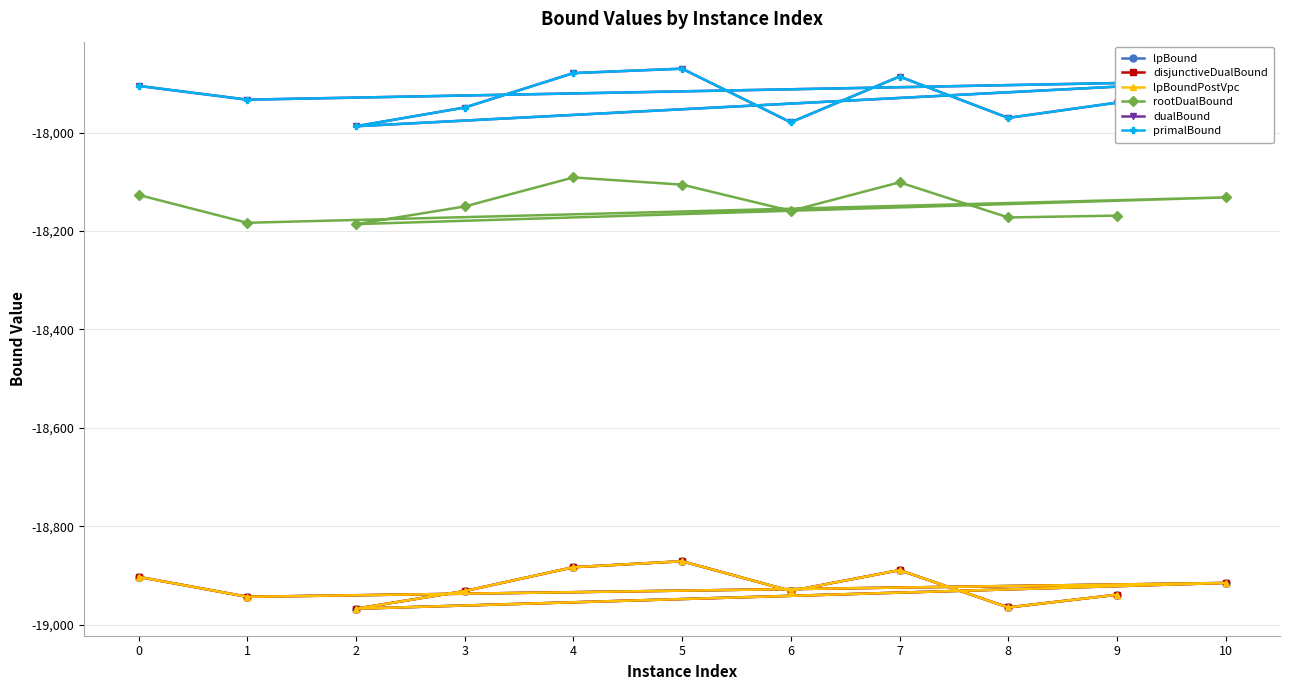

True or false: rootDualBound and primalBound cross at least once.

False